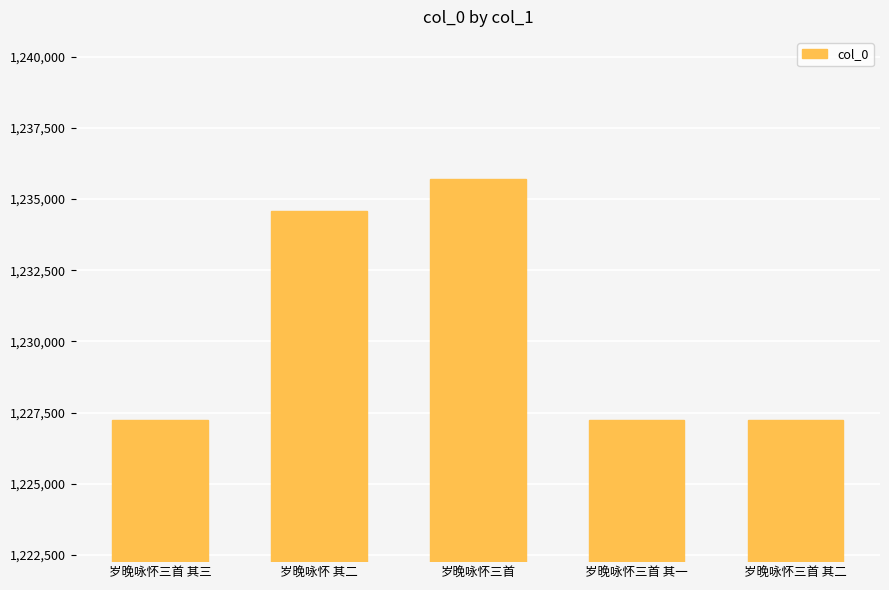

What is the label of the 5th bar from the left?

岁晚咏怀三首 其二